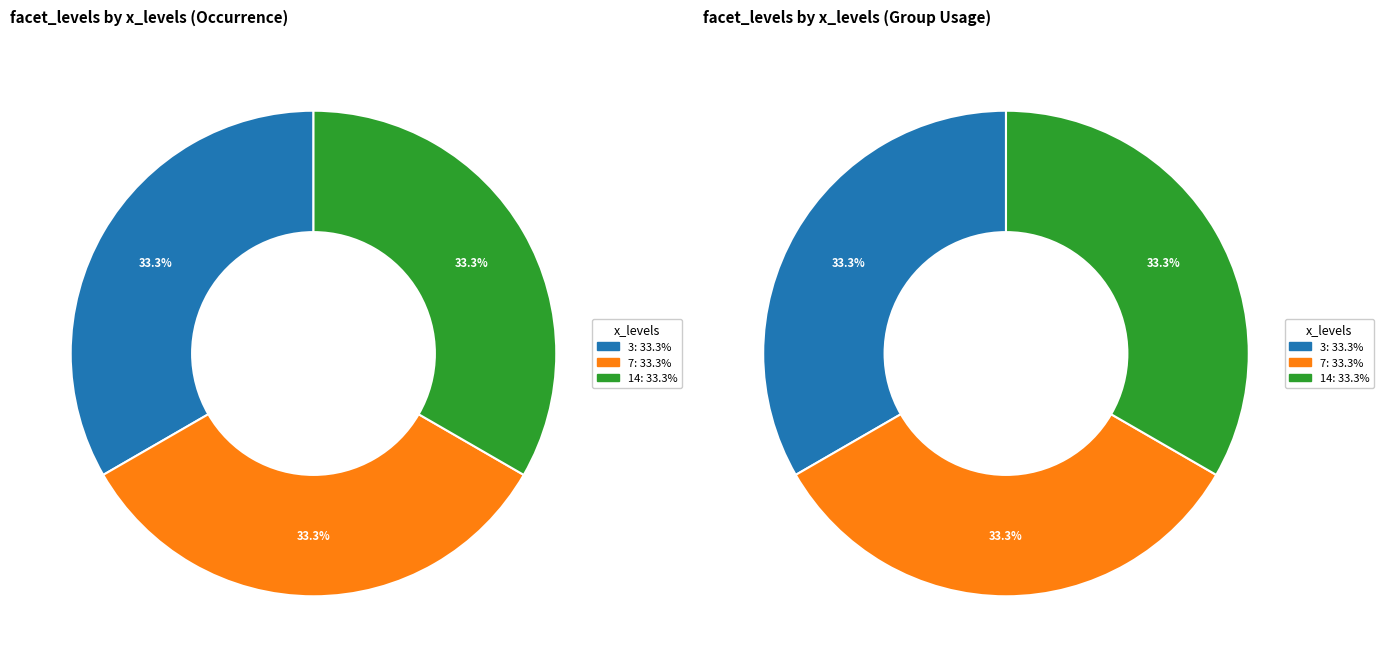

Which slice is the smallest?

14 (varall)